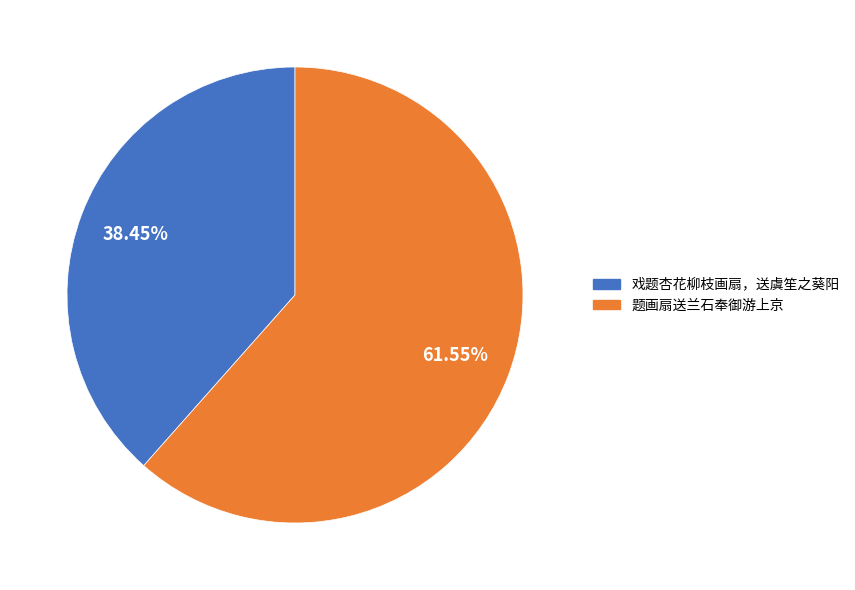

What percentage do 题画扇送兰石奉御游上京 and 戏题杏花柳枝画扇，送虞笙之葵阳 together represent?

100.0%